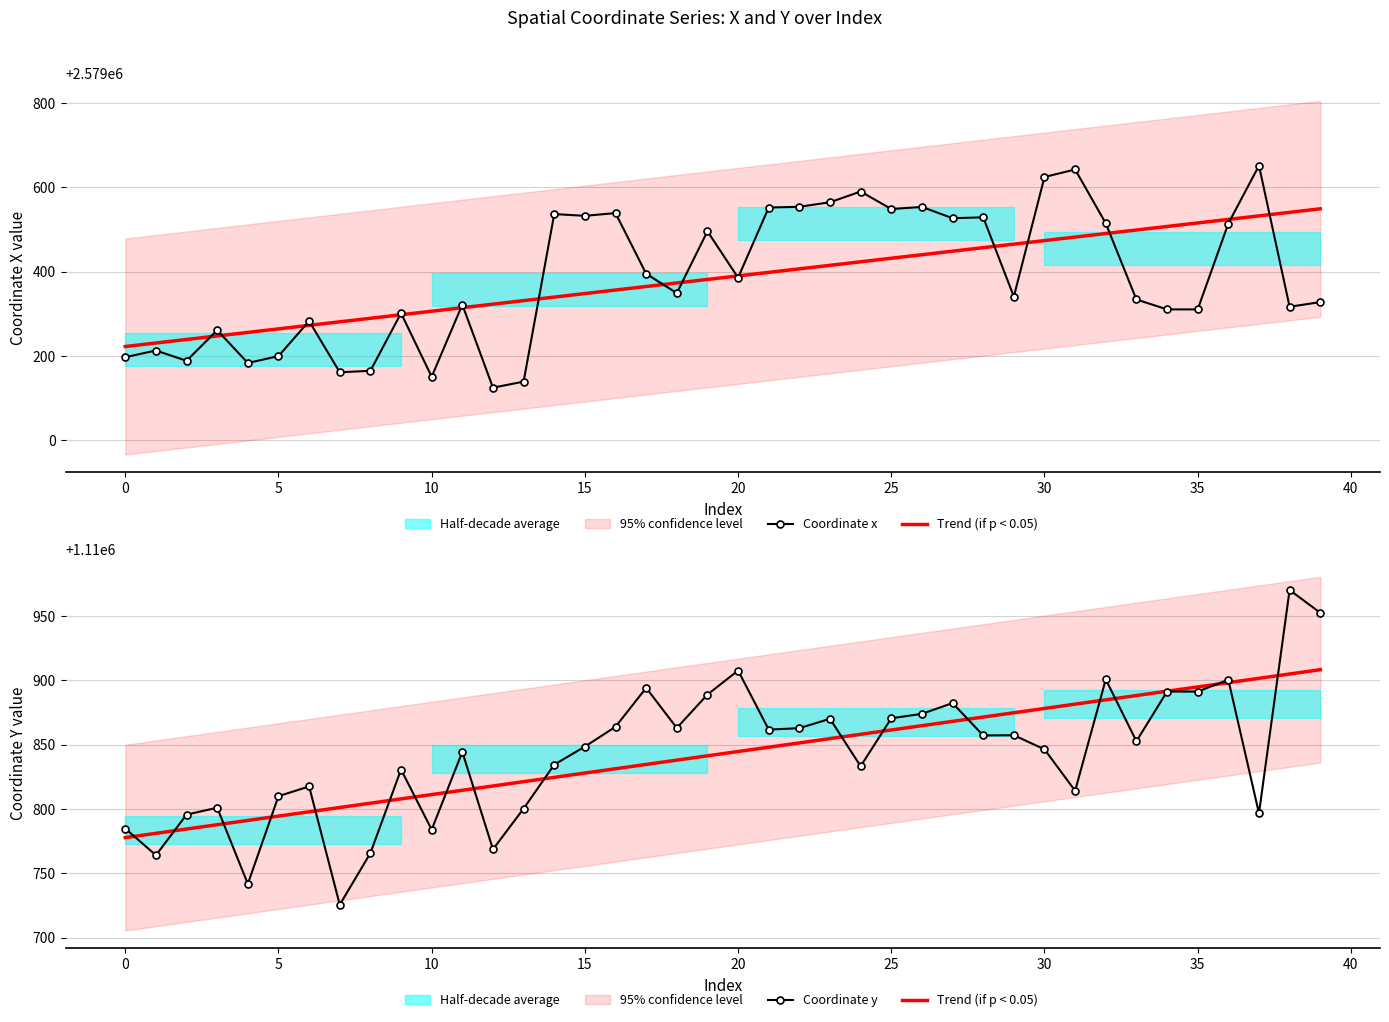

Is it true that Trend (if p < 0.05) equals 756572.4 at 13?

False